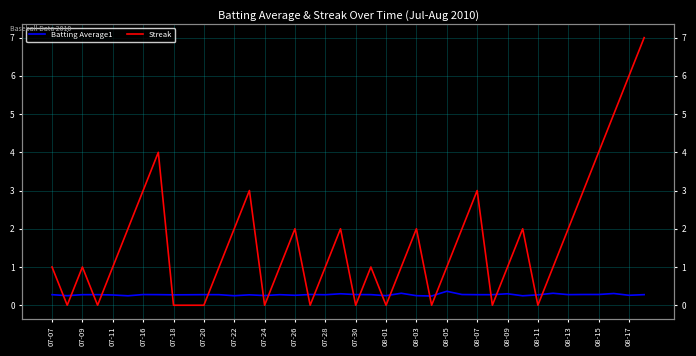

What are all the series names shown in the legend?

Batting Average1, Streak